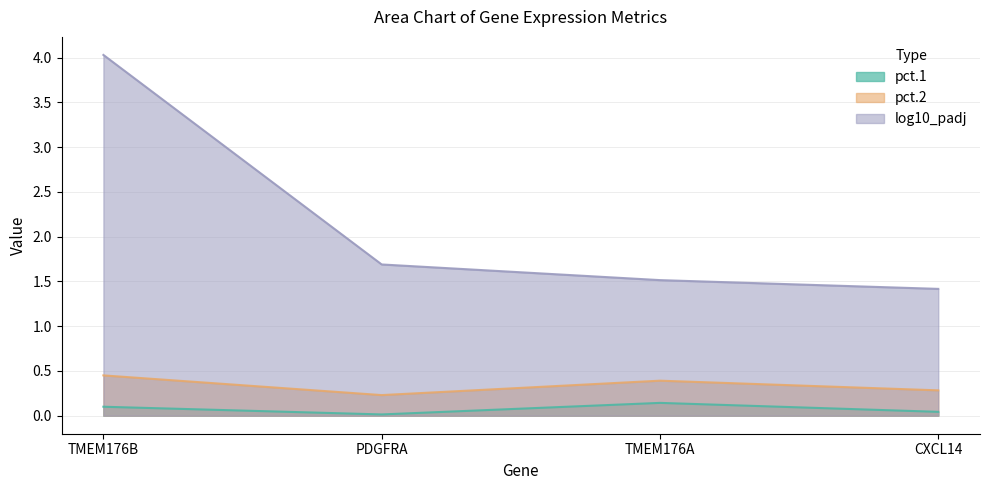

True or false: log10_padj and pct.1 cross at least once.

False